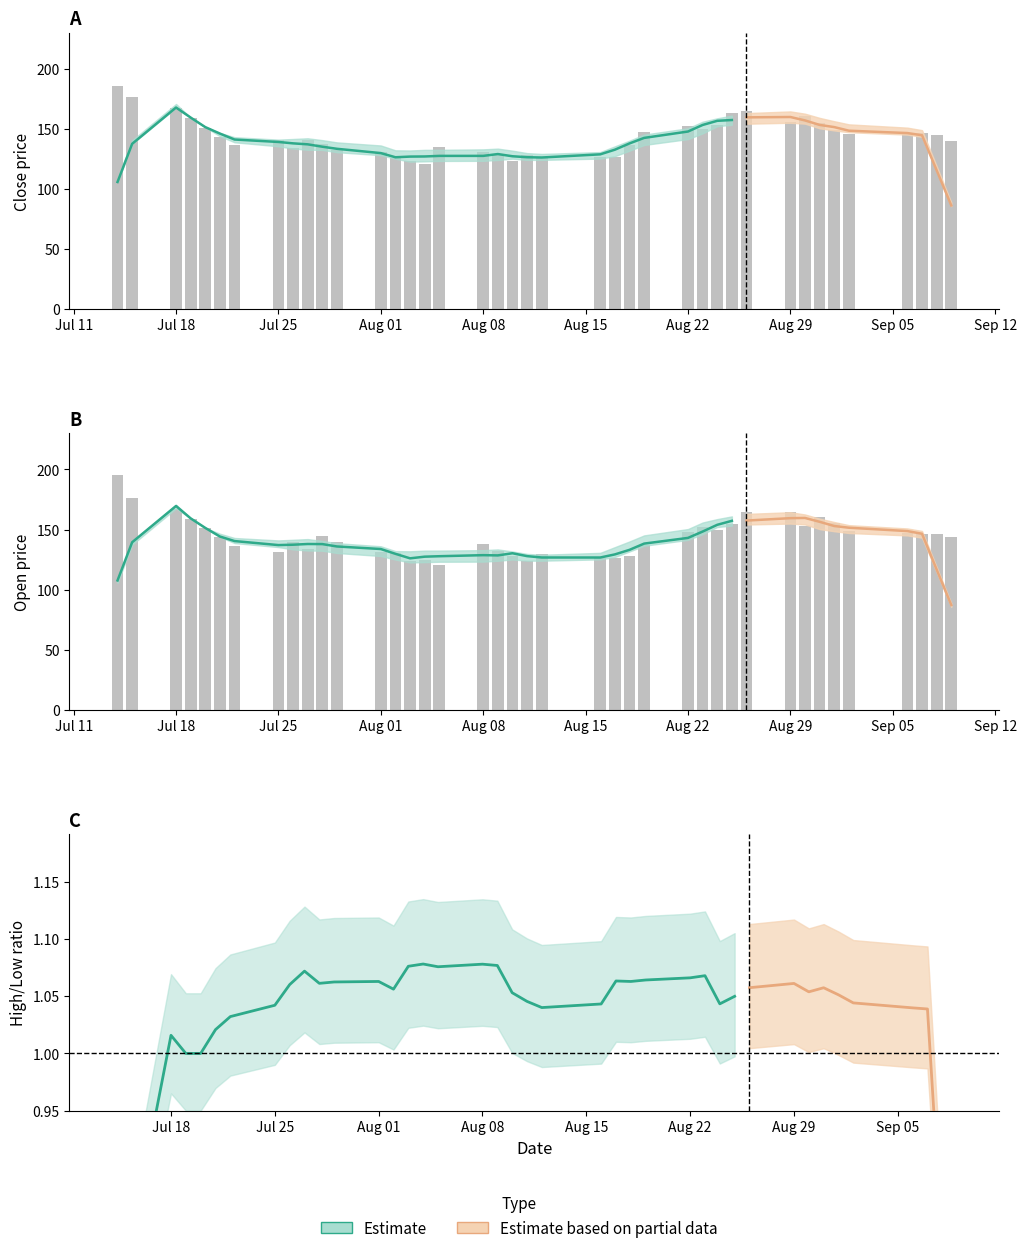

Between Jul 25 and Aug 29, which series saw the biggest shift?

Open